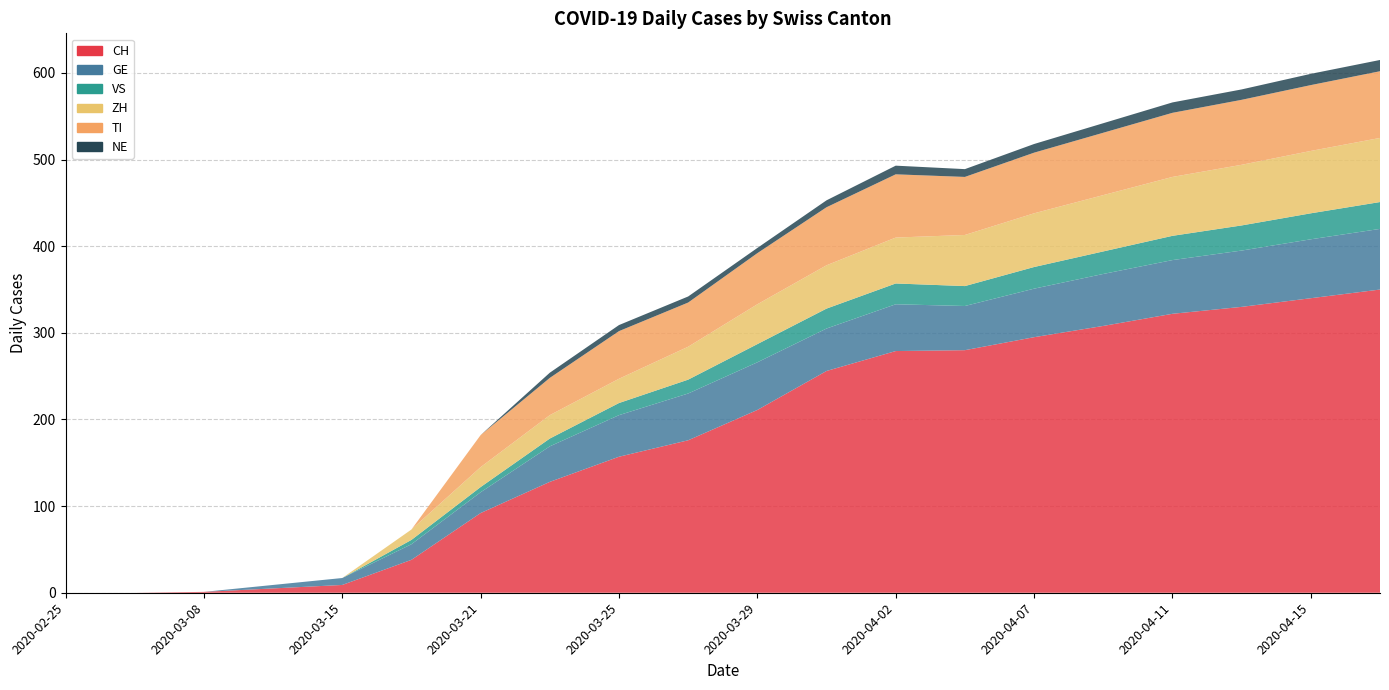

Reading right to left, what are all the values shown in this chart?

CH: 2020-04-17=350	2020-04-15=340	2020-04-13=330	2020-04-11=322	2020-04-09=308	2020-04-07=295	2020-04-04=280	2020-04-02=279	2020-03-31=256	2020-03-29=211	2020-03-27=176	2020-03-25=157	2020-03-23=128	2020-03-21=92	2020-03-19=38	2020-03-15=9	2020-03-11=5	2020-03-08=1	2020-02-28=0	2020-02-25=0
GE: 2020-04-17=70	2020-04-15=68	2020-04-13=65	2020-04-11=62	2020-04-09=60	2020-04-07=56	2020-04-04=51	2020-04-02=54	2020-03-31=49	2020-03-29=55	2020-03-27=54	2020-03-25=48	2020-03-23=41	2020-03-21=24	2020-03-19=18	2020-03-15=8	2020-03-11=4	2020-03-08=0	2020-02-28=0	2020-02-25=0
VS: 2020-04-17=31	2020-04-15=30	2020-04-13=29	2020-04-11=28	2020-04-09=26	2020-04-07=25	2020-04-04=23	2020-04-02=24	2020-03-31=23	2020-03-29=21	2020-03-27=16	2020-03-25=14	2020-03-23=9	2020-03-21=6	2020-03-19=5	2020-03-15=0	2020-03-11=0	2020-03-08=0	2020-02-28=0	2020-02-25=0
ZH: 2020-04-17=74	2020-04-15=72	2020-04-13=70	2020-04-11=68	2020-04-09=65	2020-04-07=62	2020-04-04=59	2020-04-02=53	2020-03-31=50	2020-03-29=46	2020-03-27=38	2020-03-25=28	2020-03-23=27	2020-03-21=23	2020-03-19=12	2020-03-15=0	2020-03-11=0	2020-03-08=0	2020-02-28=0	2020-02-25=0
TI: 2020-04-17=77	2020-04-15=76	2020-04-13=75	2020-04-11=74	2020-04-09=72	2020-04-07=70	2020-04-04=67	2020-04-02=73	2020-03-31=67	2020-03-29=59	2020-03-27=51	2020-03-25=55	2020-03-23=43	2020-03-21=37	2020-03-19=0	2020-03-15=0	2020-03-11=0	2020-03-08=0	2020-02-28=0	2020-02-25=0
NE: 2020-04-17=13	2020-04-15=13	2020-04-13=12	2020-04-11=12	2020-04-09=11	2020-04-07=10	2020-04-04=9	2020-04-02=10	2020-03-31=8	2020-03-29=6	2020-03-27=7	2020-03-25=7	2020-03-23=6	2020-03-21=0	2020-03-19=0	2020-03-15=0	2020-03-11=0	2020-03-08=0	2020-02-28=0	2020-02-25=0